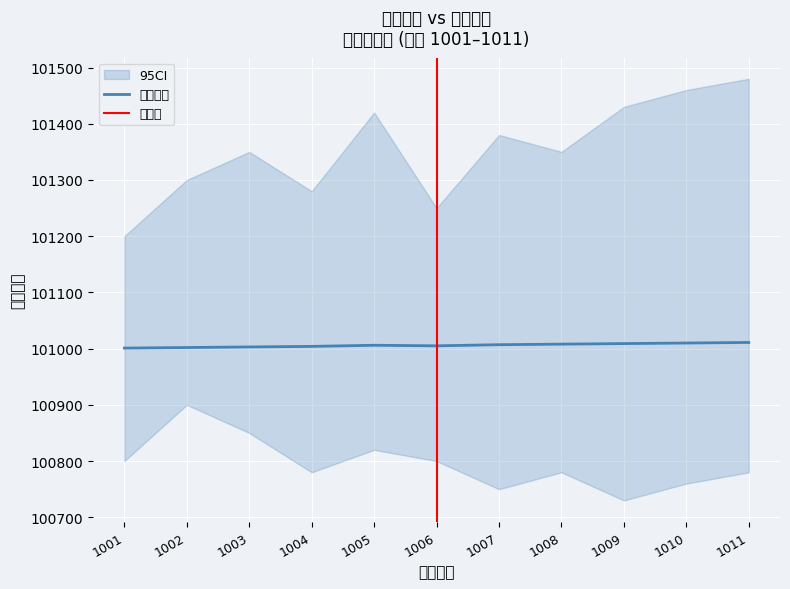

Which has a higher value, 1011 or 1010?

1011